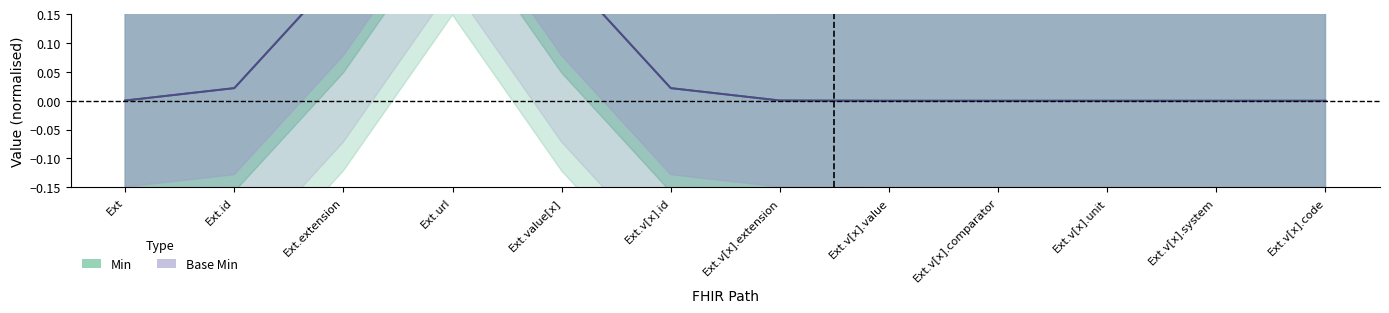

Which label corresponds to the largest value in the chart?

Extension.url